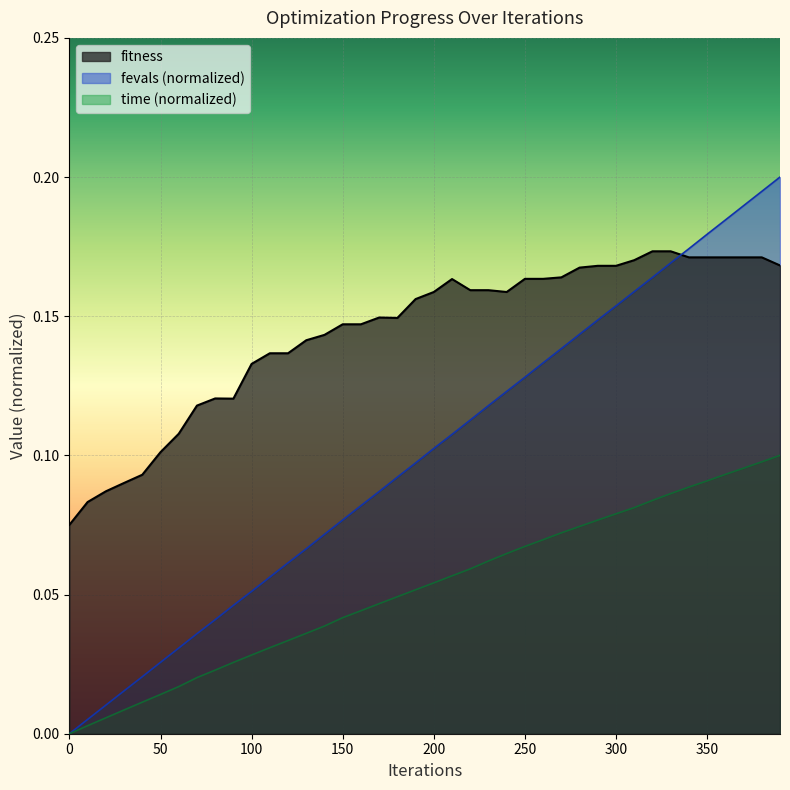

At 140, list the series in order from largest to smallest.

fitness, fevals_norm, time